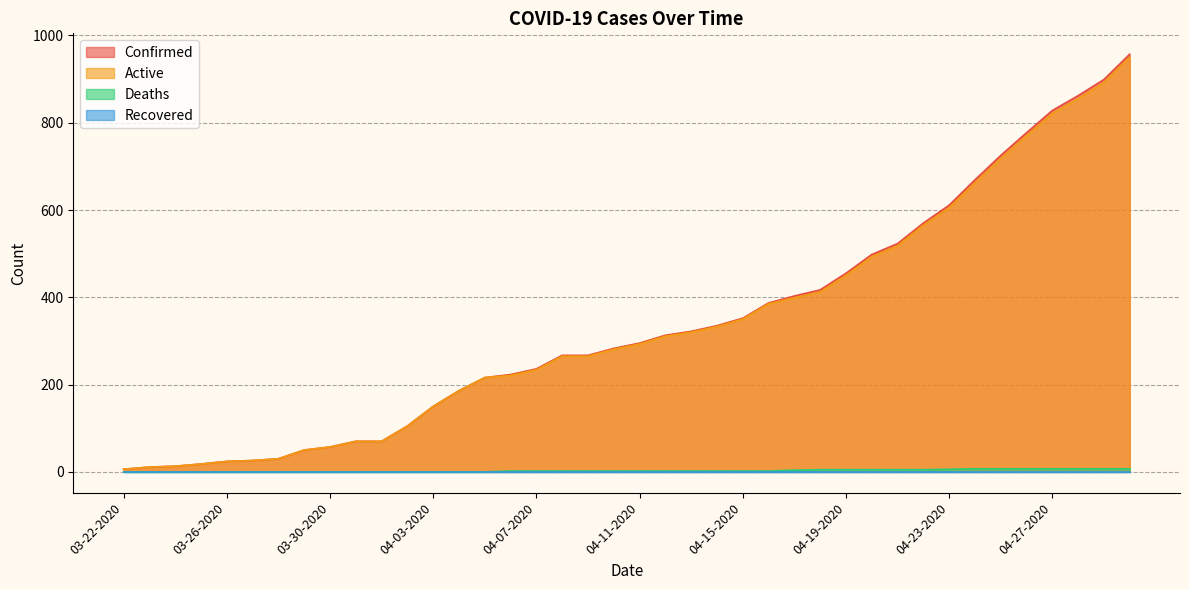

True or false: Confirmed and Deaths cross at least once.

False